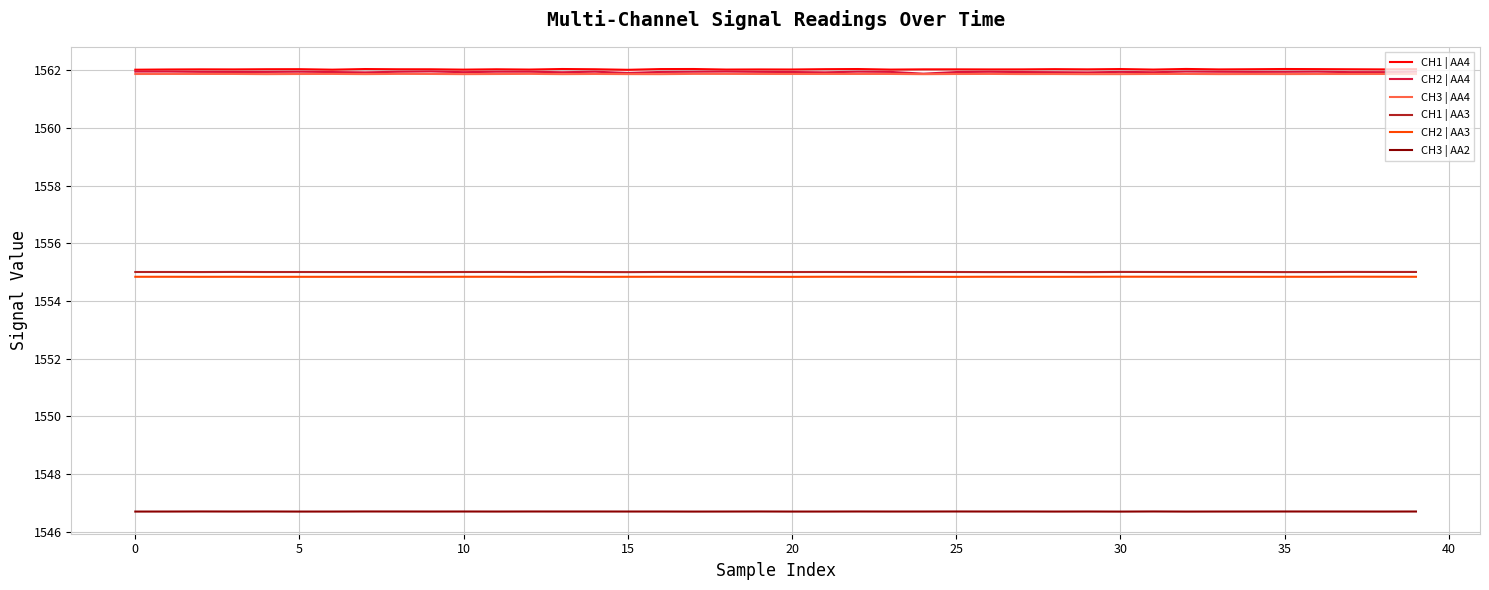

Which series has the largest range (max minus min)?

CH2 | AA4